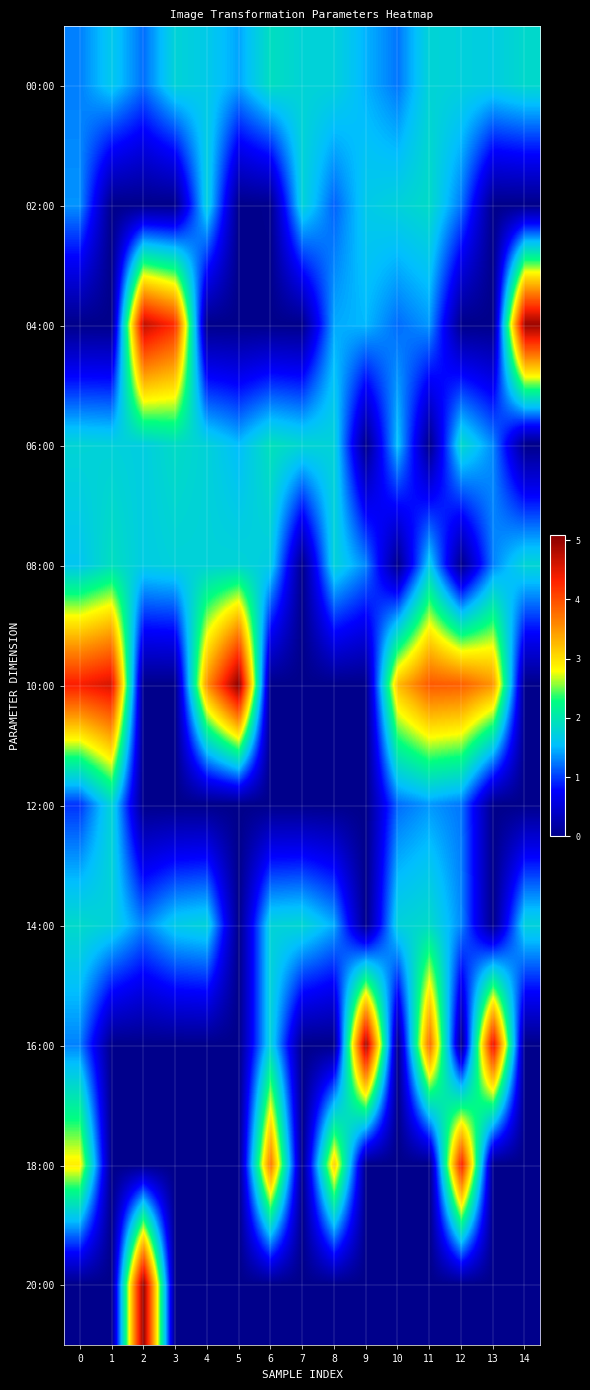

At how many categories does at least one series exceed 3?

14